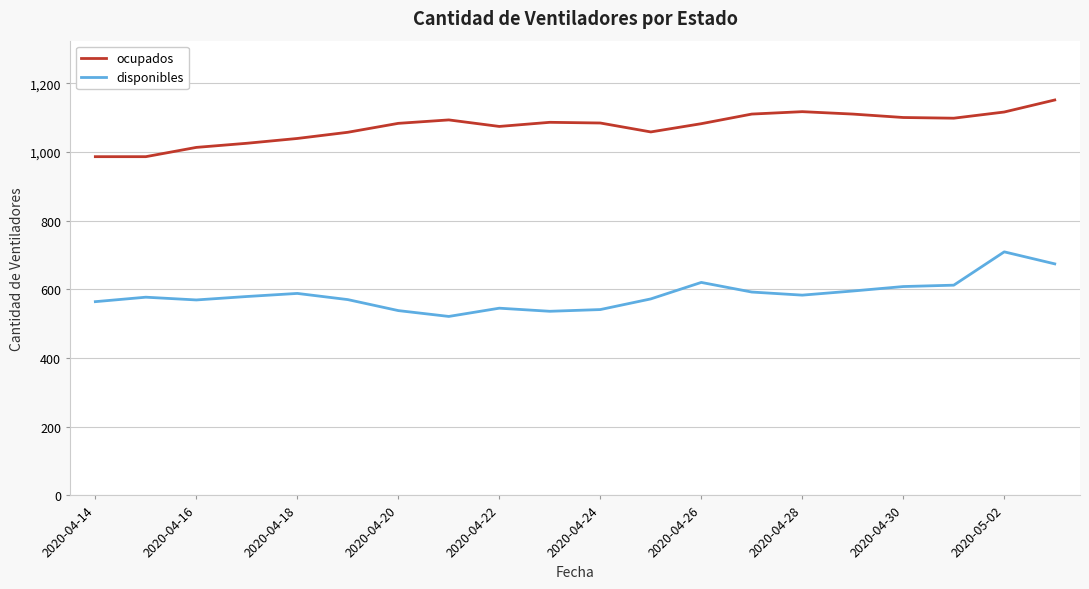

What are all the series names shown in the legend?

ocupados, disponibles